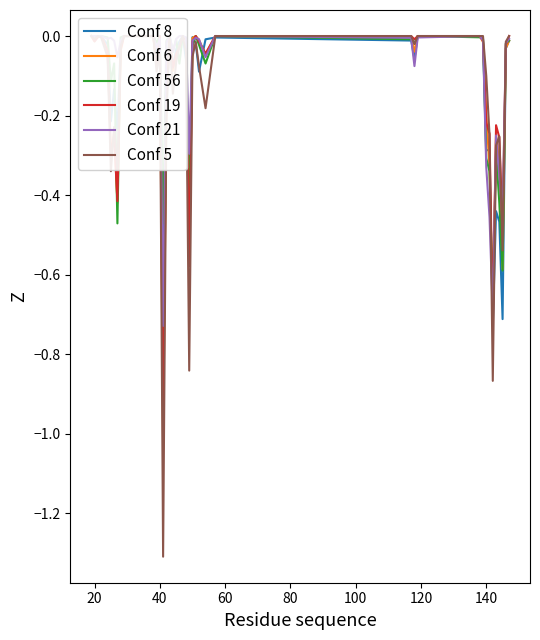

Rank the series by their maximum value, from highest to lowest.

Conf 8, Conf 6, Conf 56, Conf 19, Conf 21, Conf 5